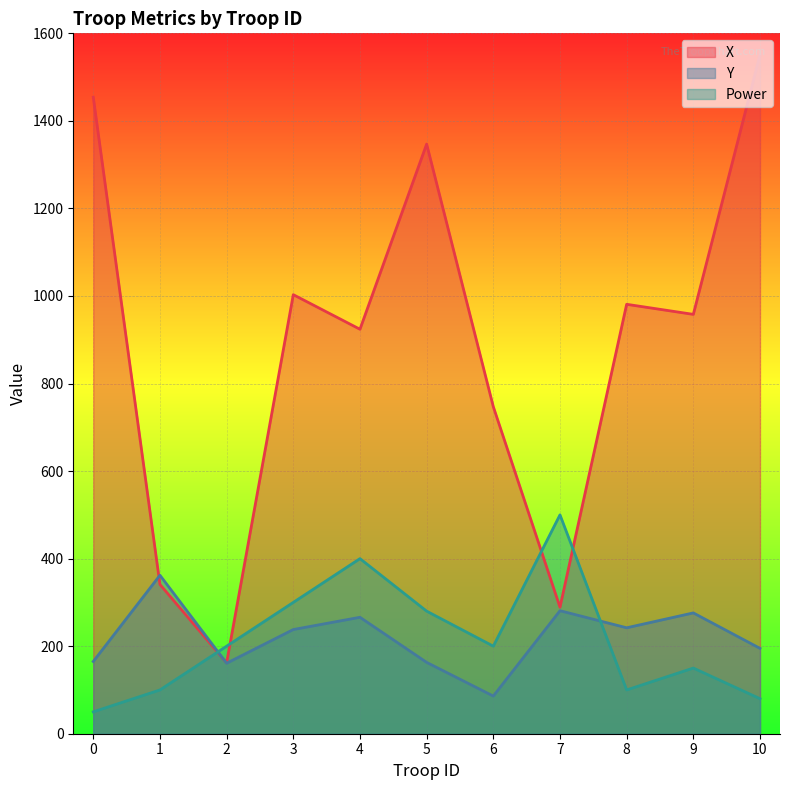

At 1, list the series in order from largest to smallest.

Y, X, Power